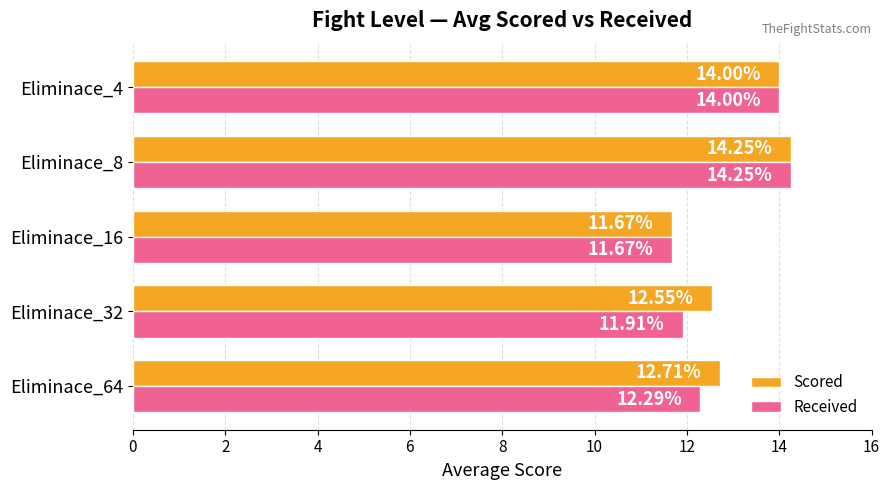

What is the sum of all Received values?

64.1